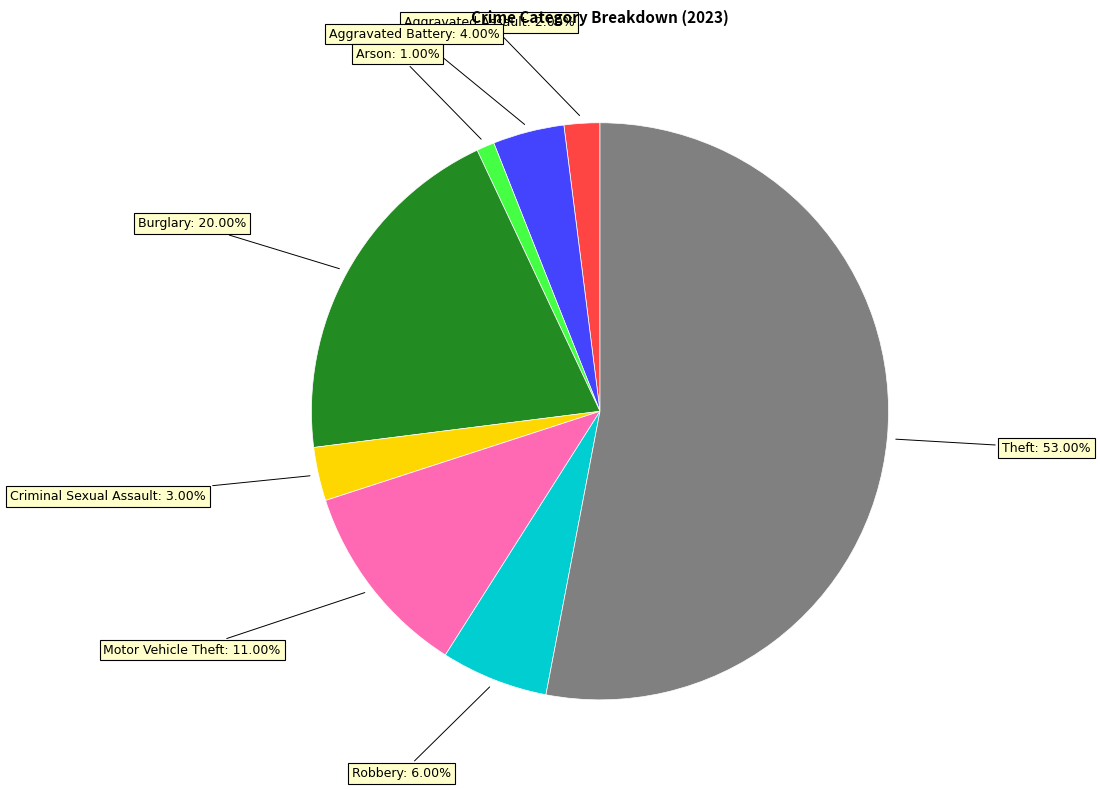

How many slices are in this pie chart?

8